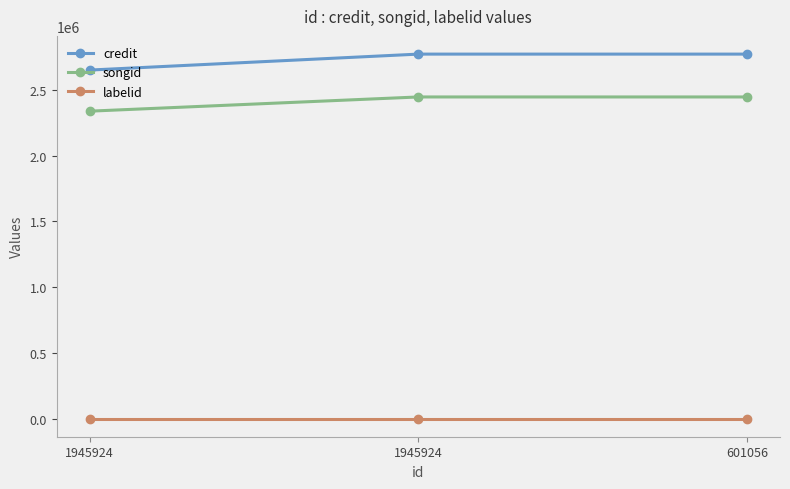

Is this an area chart (filled region under the line)?

No